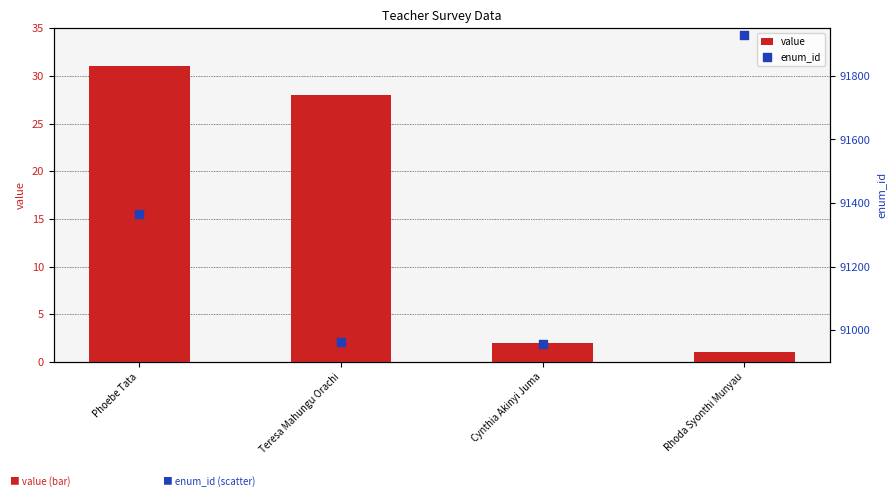

Which series has the largest total across all categories?

enum_id